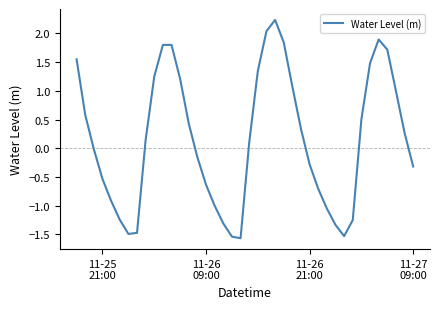

What is the minimum value shown in the chart?

-1.6